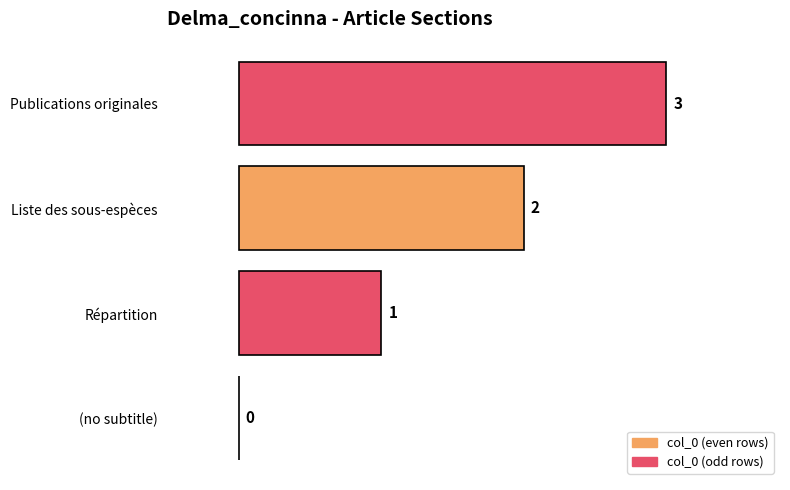

Between Liste des sous-espèces and (no subtitle), which is larger?

Liste des sous-espèces